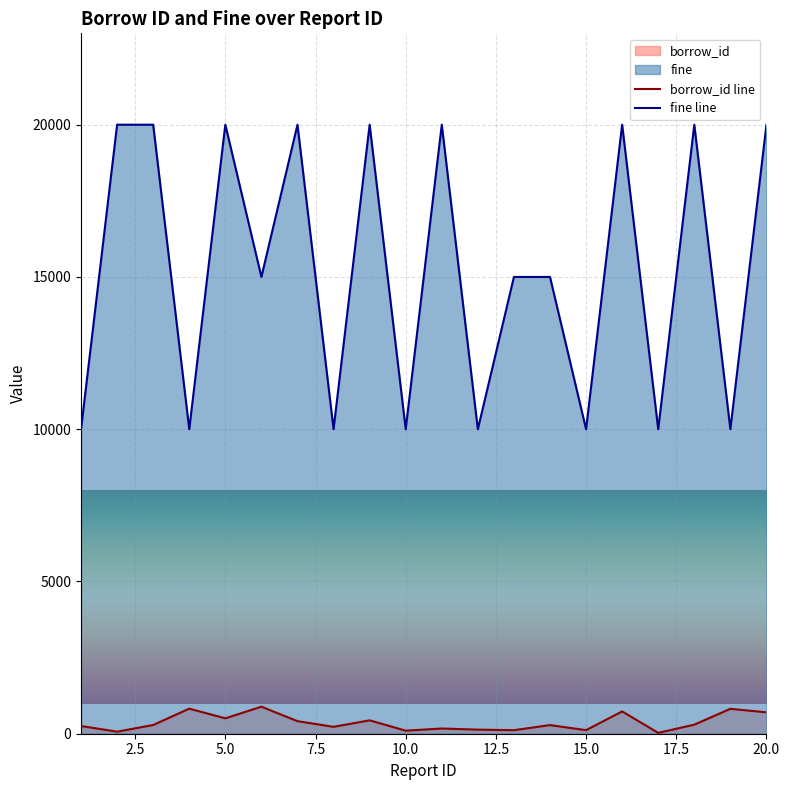

Is the value of fine at 8 greater than the value of borrow_id at 7?

Yes